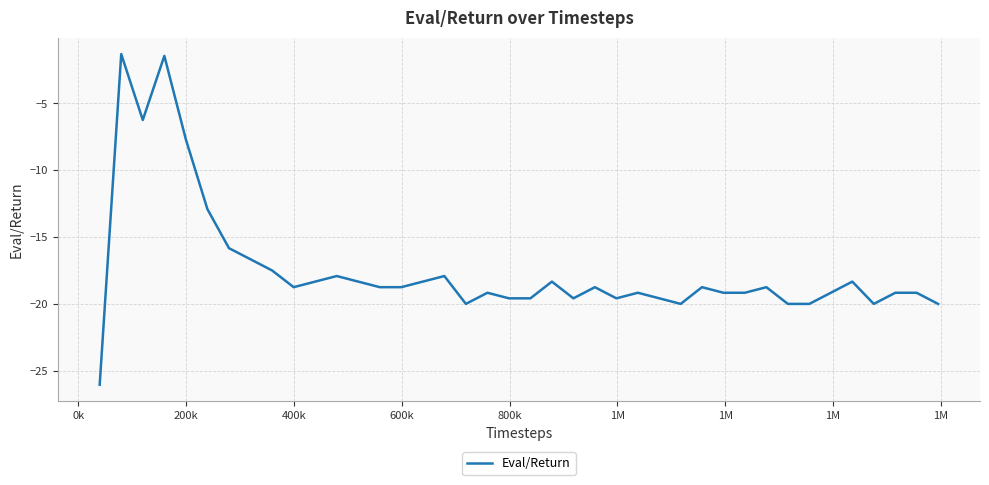

What is the smallest value displayed?

-26.0